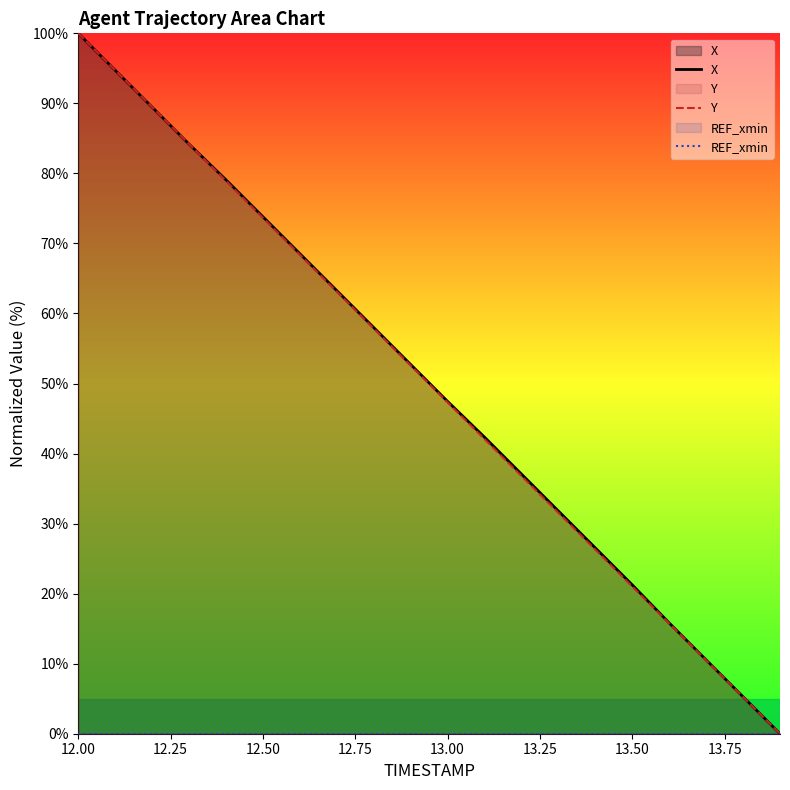

How many data points does each series have?

20